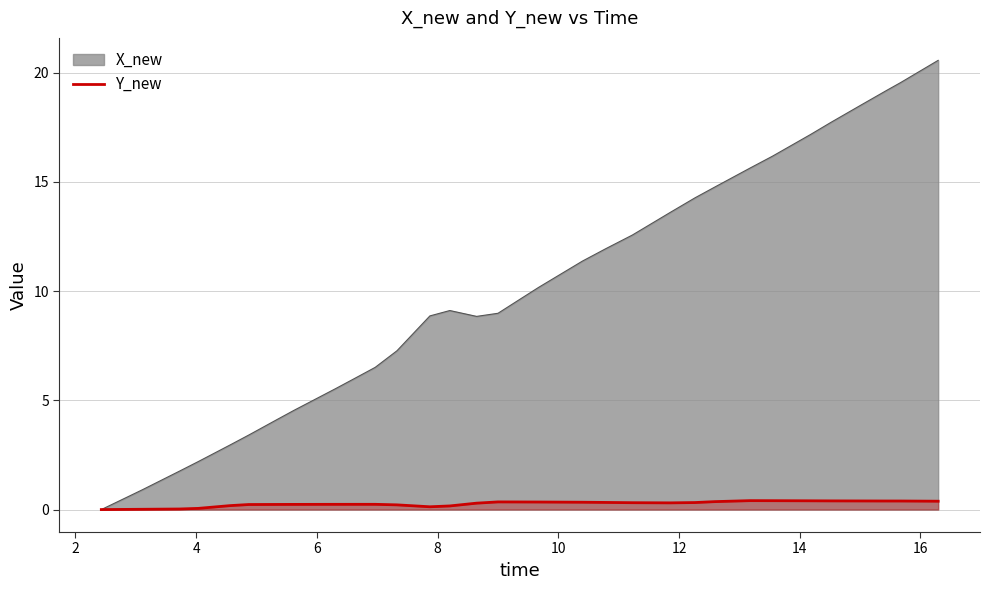

Does the chart display data point markers on the line(s)?

No